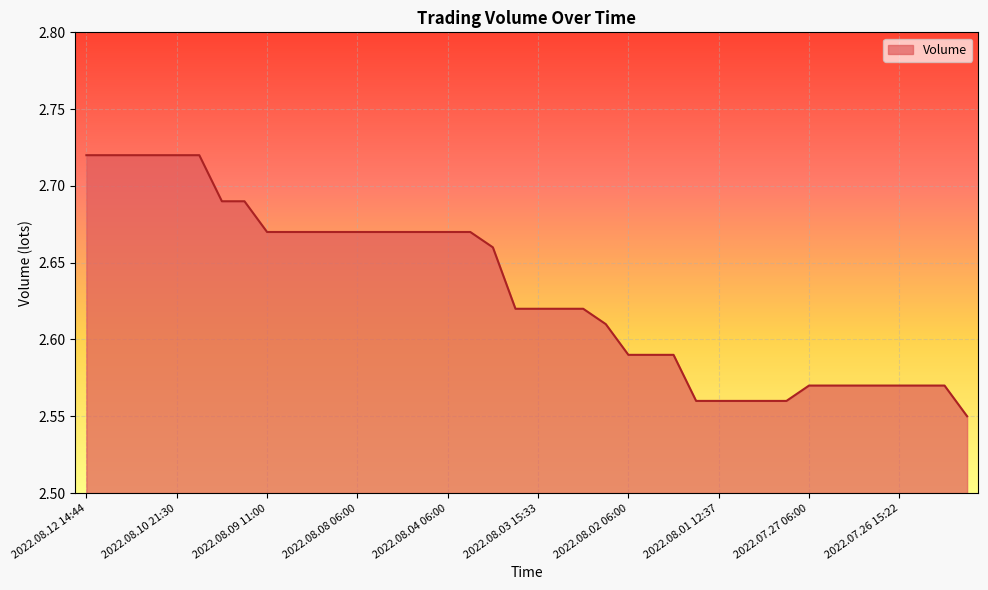

How many lines are shown in the chart?

1